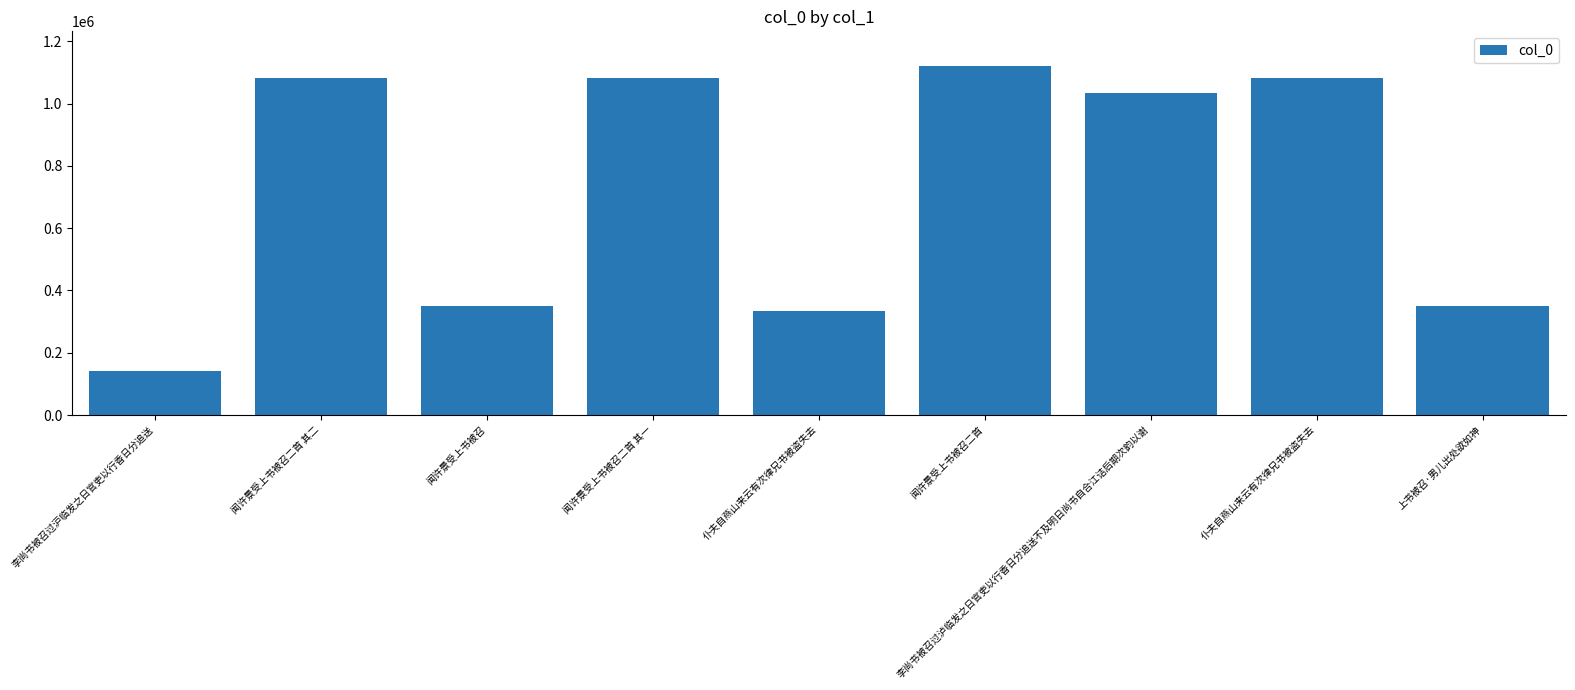

Count the number of data series in this chart.

1